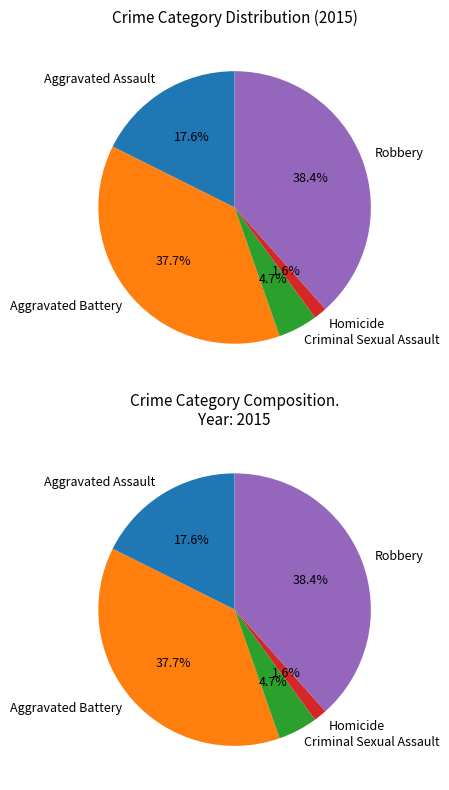

Rank the categories by value from highest to lowest.

Robbery, Aggravated Battery, Aggravated Assault, Criminal Sexual Assault, Homicide